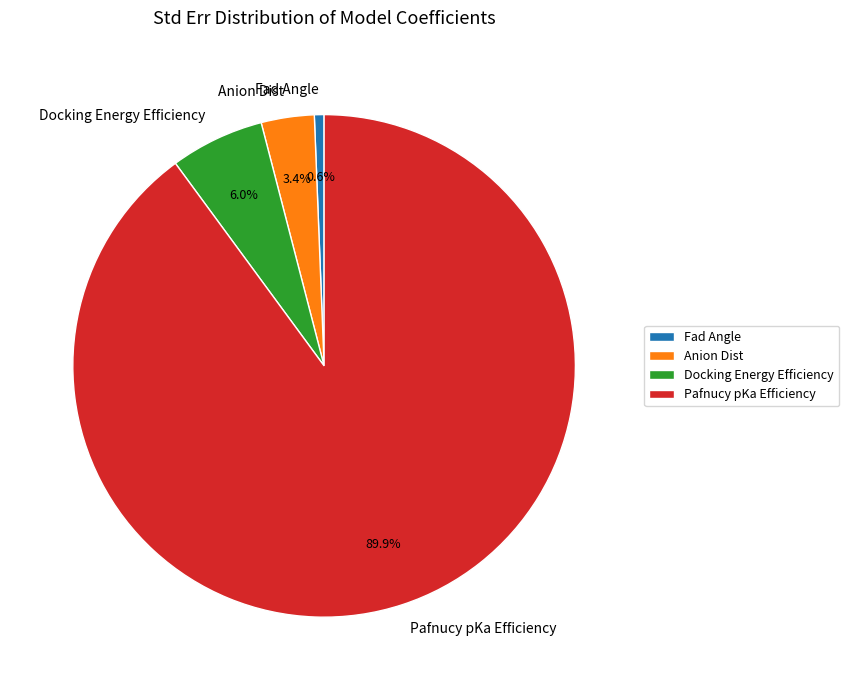

Which slice is the largest?

Pafnucy pKa Efficiency